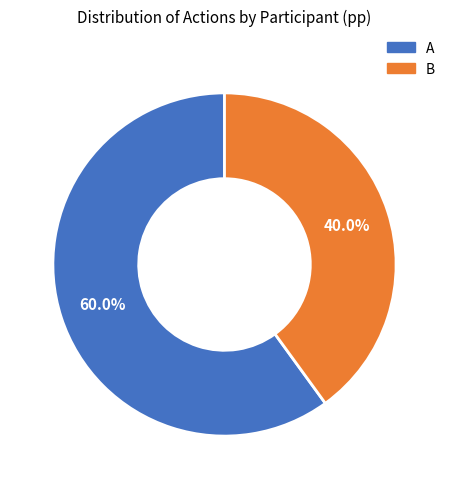

What is the majority slice?

A